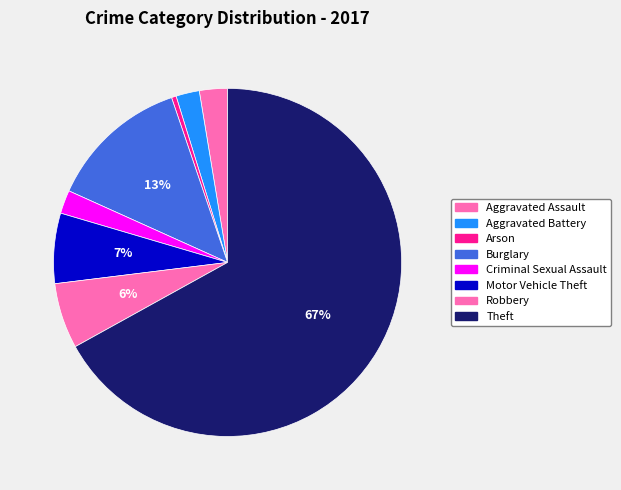

Count the number of slices in the pie.

8